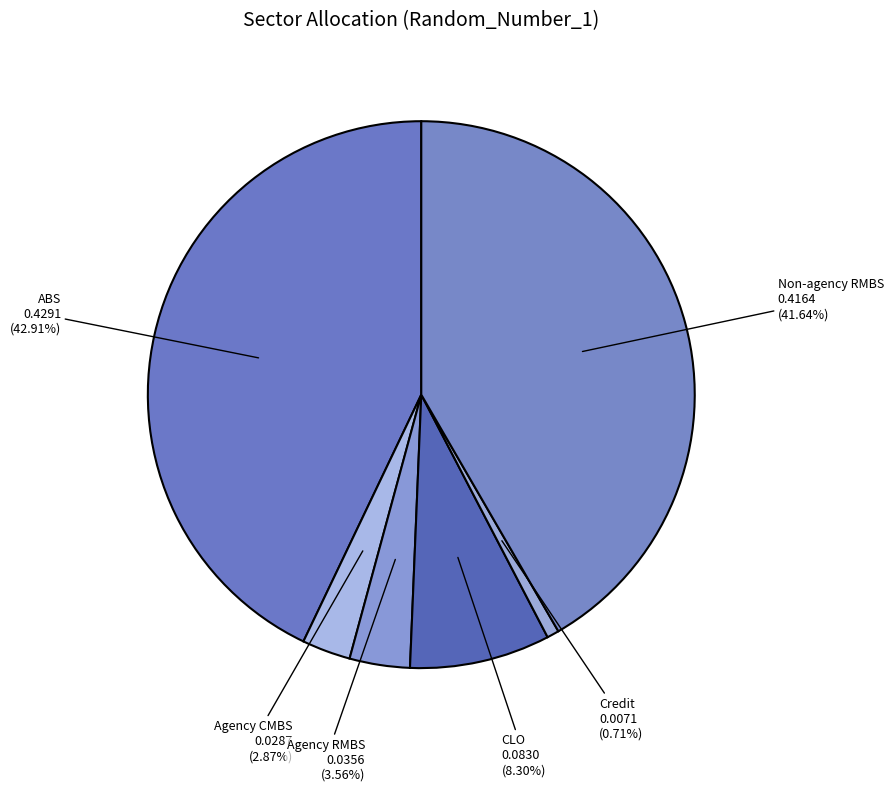

Does Agency RMBS represent more than half of the total?

No